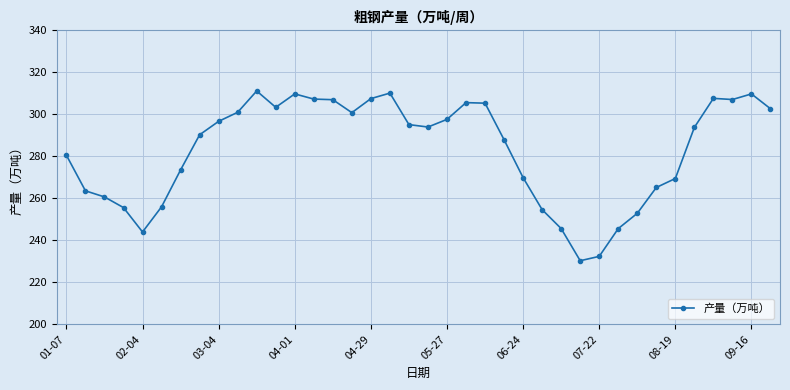

What is the difference between the maximum and minimum values?

80.9